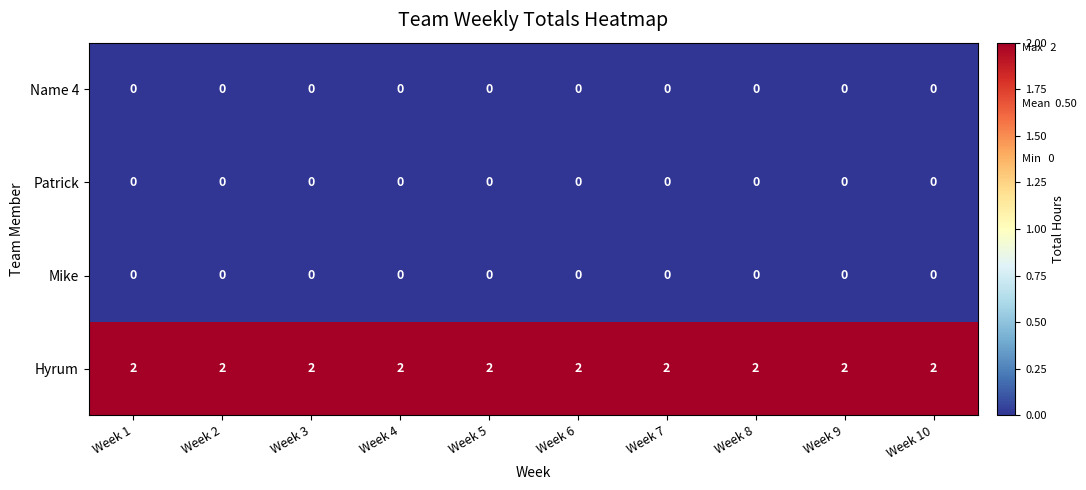

The Name 4 series shows 0 at Week 9. True or false?

True